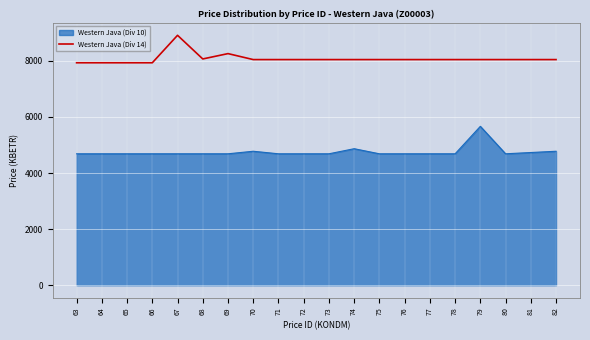

How many distinct data groups are displayed?

2